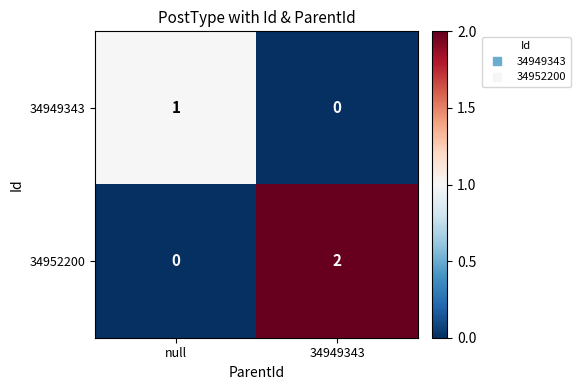

Which series has the largest total across all categories?

34952200